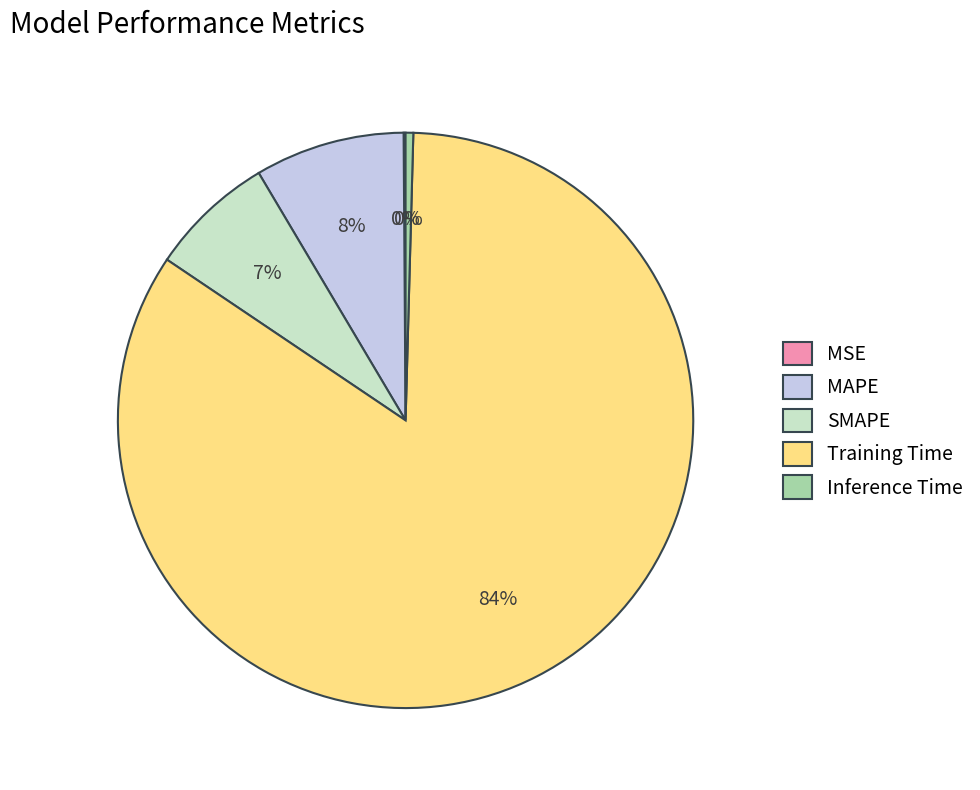

Does Inference Time account for over 50% of the chart?

No